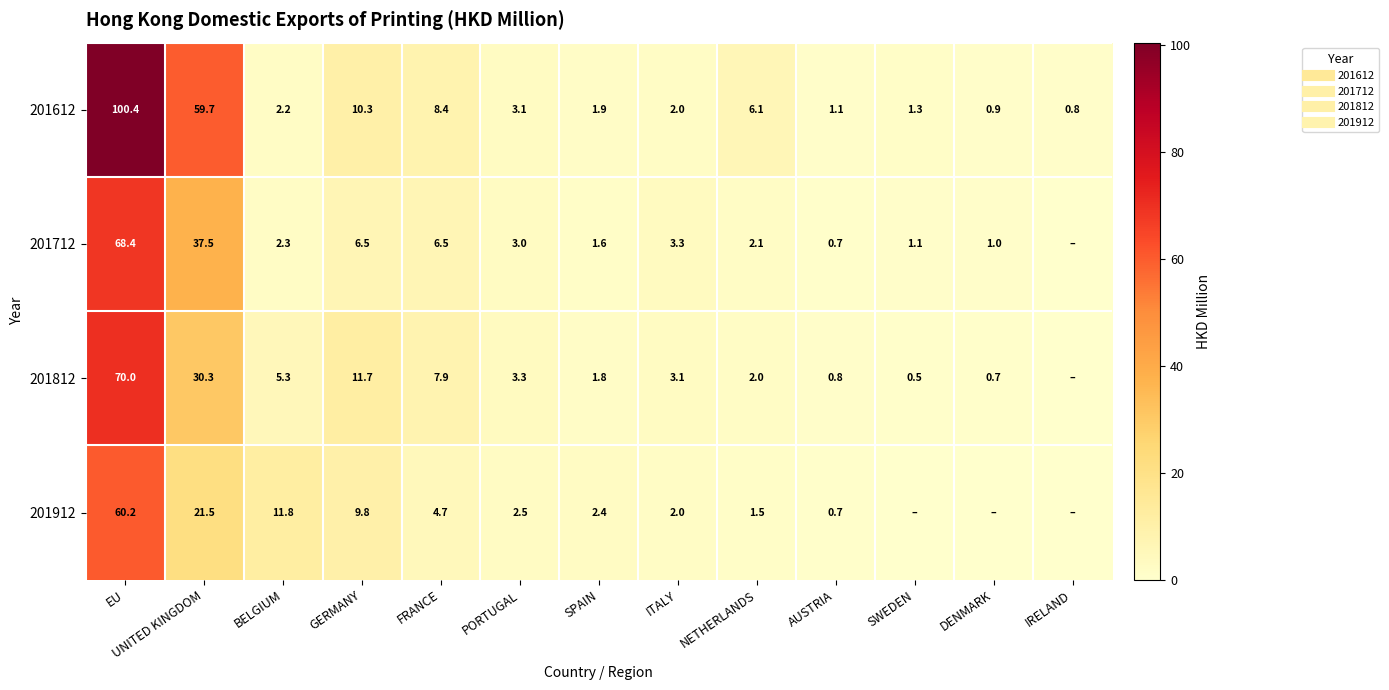

Where does the 201712 series first go above 2?

EU